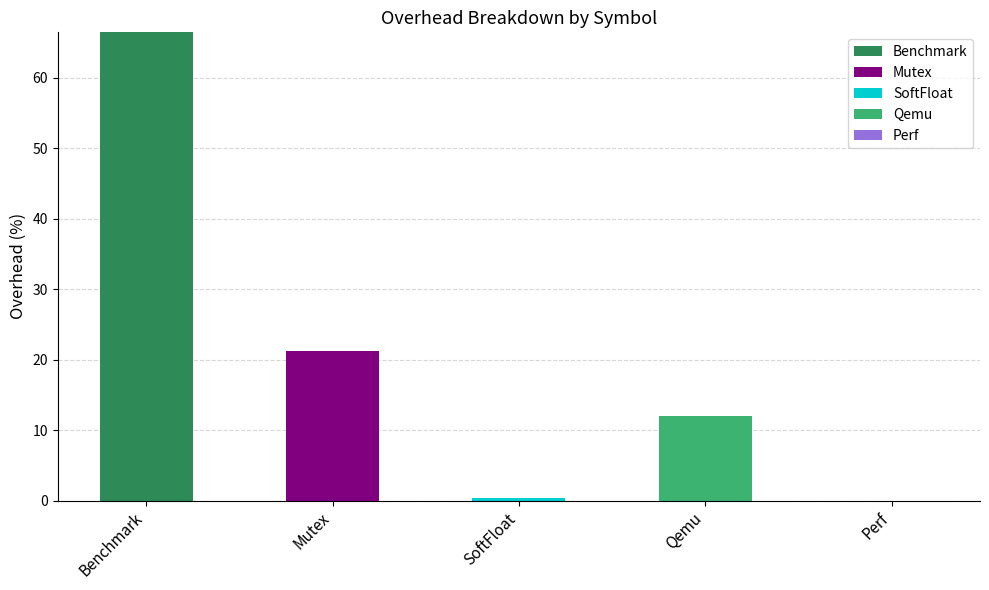

At which category is the sum across all series the highest?

Benchmark